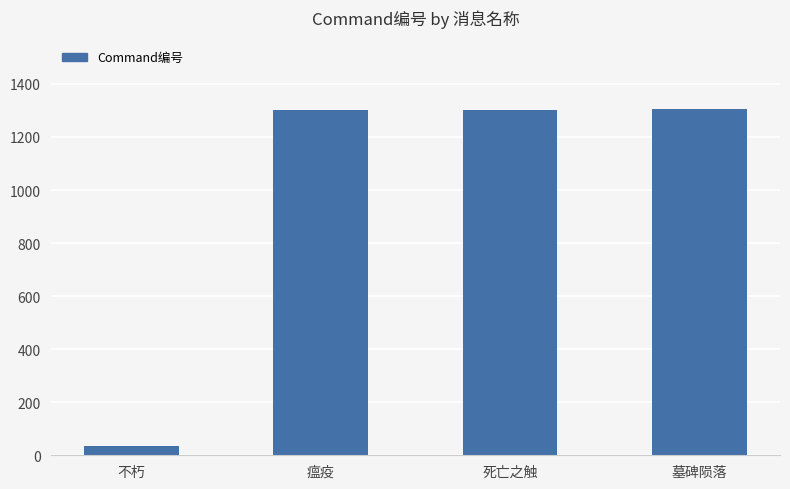

Does the chart contain stacked bars?

No